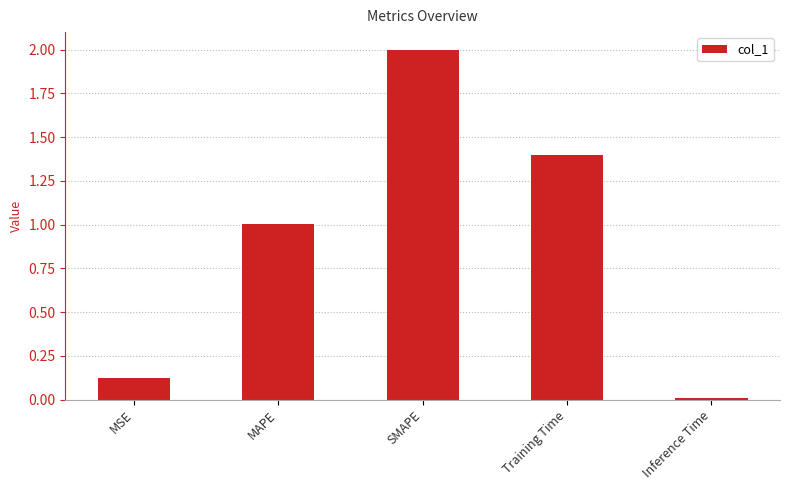

What is the difference between the maximum and second lowest values?

1.9